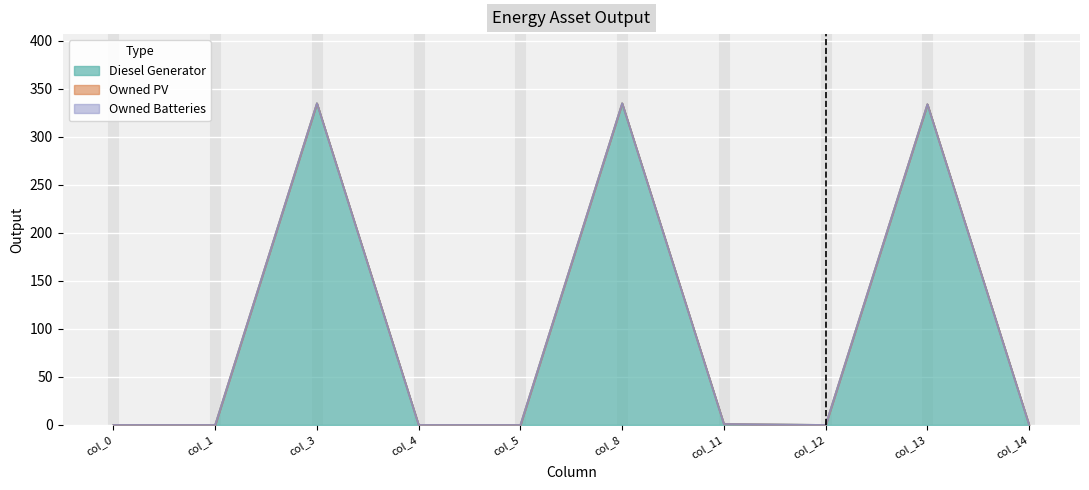

Reading left to right, extract all data points from this chart.

Diesel Generator: col_0=0	col_1=0	col_3=335	col_4=0	col_5=0	col_8=335	col_11=1	col_12=0	col_13=334	col_14=0
Owned PV: col_0=0	col_1=0	col_3=0	col_4=0	col_5=0	col_8=0	col_11=0	col_12=0	col_13=0	col_14=0
Owned Batteries: col_0=0	col_1=0	col_3=0	col_4=0	col_5=0	col_8=0	col_11=0	col_12=0	col_13=0	col_14=0